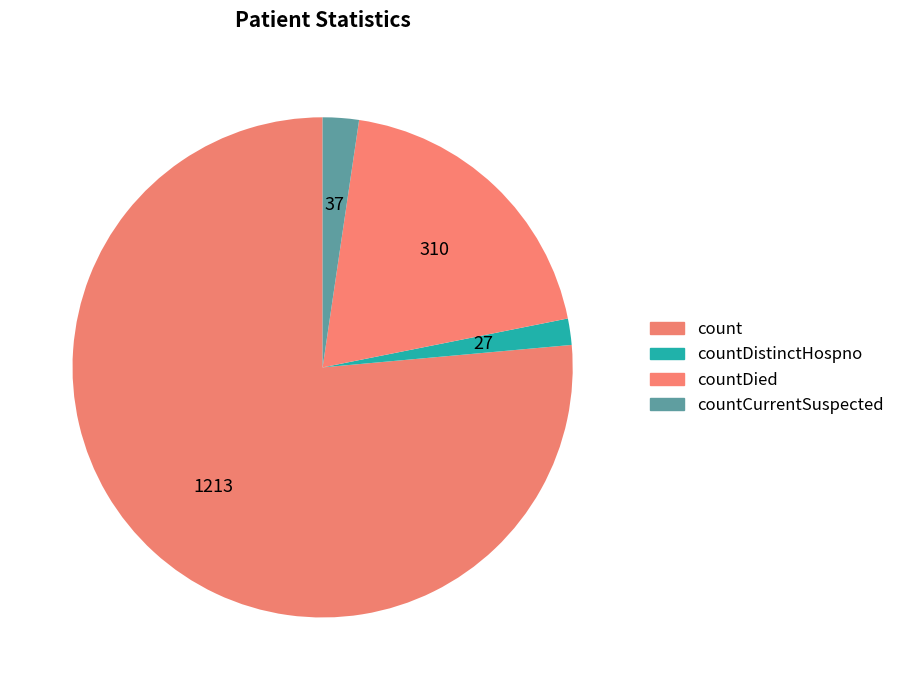

What is the smallest slice in the pie chart?

countDistinctHospno